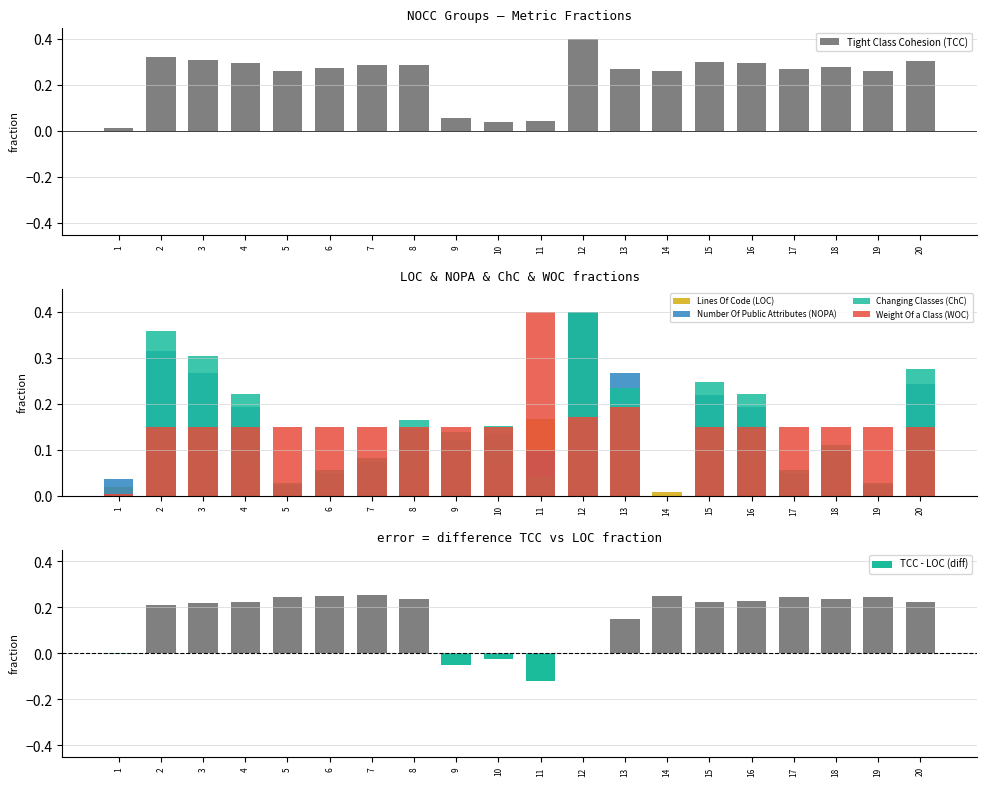

Rank the series at 4 from highest to lowest value.

Tight Class Cohesion (TCC), TCC - LOC (diff), Changing Classes (ChC), Number Of Public Attributes (NOPA), Weight Of a Class (WOC), Lines Of Code (LOC)